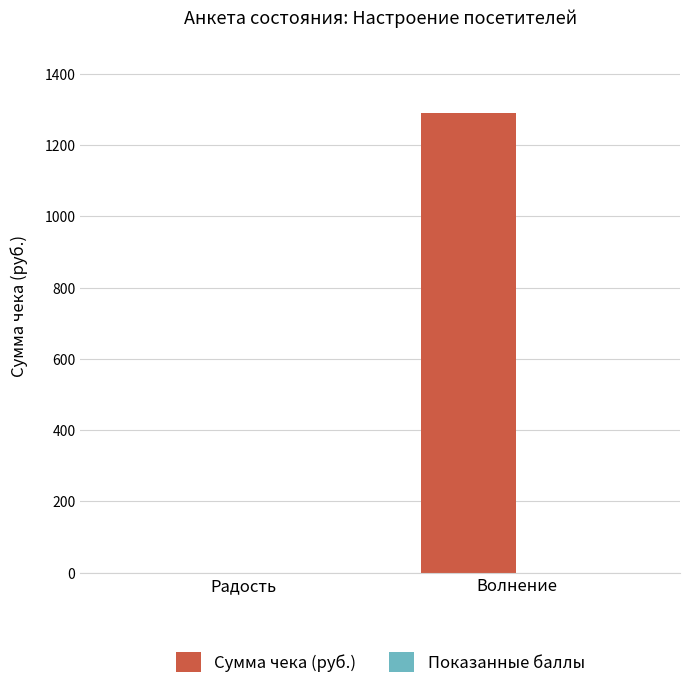

Between Волнение and Радость, which is larger?

Волнение